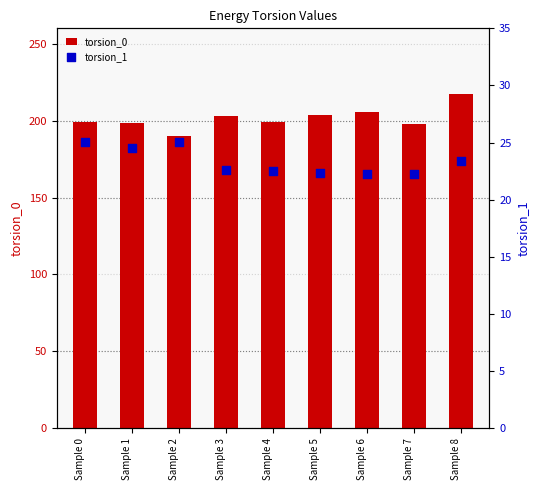

Which series has the widest spread of Y values?

torsion_0